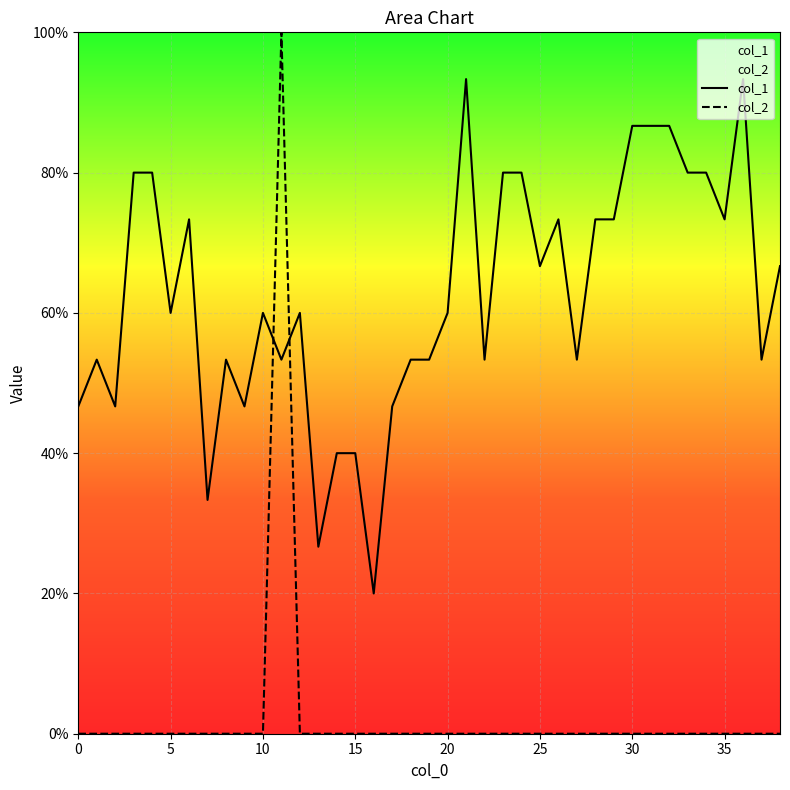

In col_1, how many points are lower than both neighbors (excluding endpoints)?

12